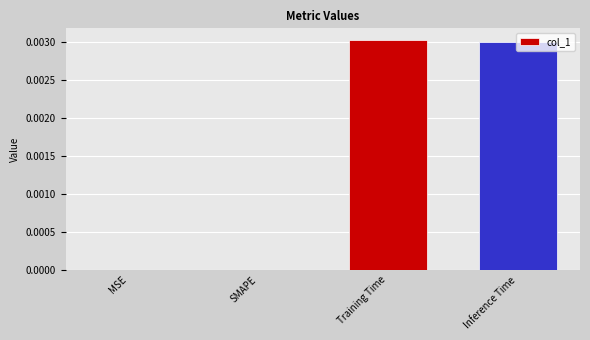

How many data points does each series have?

4